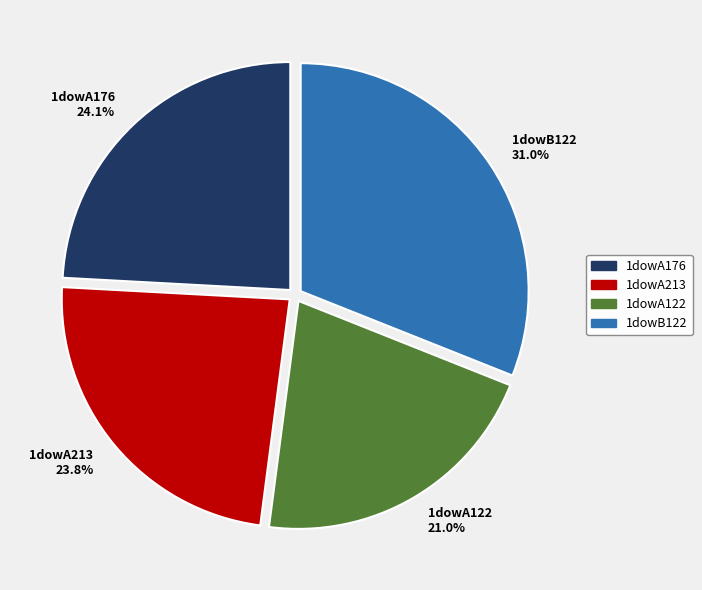

To the nearest percent, what is the difference between the 1dowB122 and 1dowA176 slice percentages?

7%